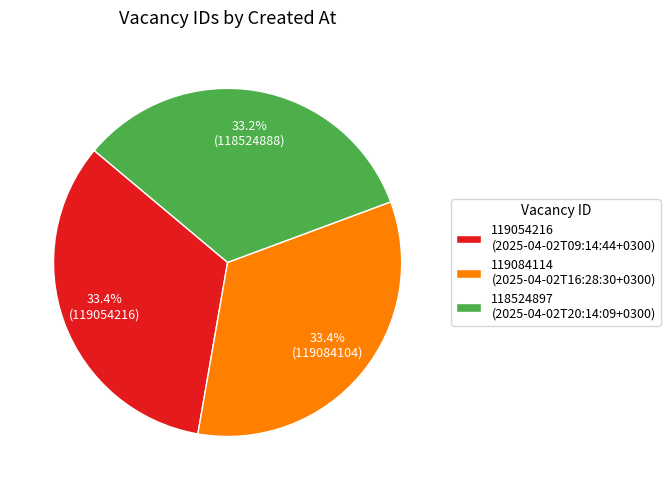

Approximately how many times larger is the value at 119054216 (2025-04-02T09:14:44+0300) compared to 118524897 (2025-04-02T20:14:09+0300)?

1.0